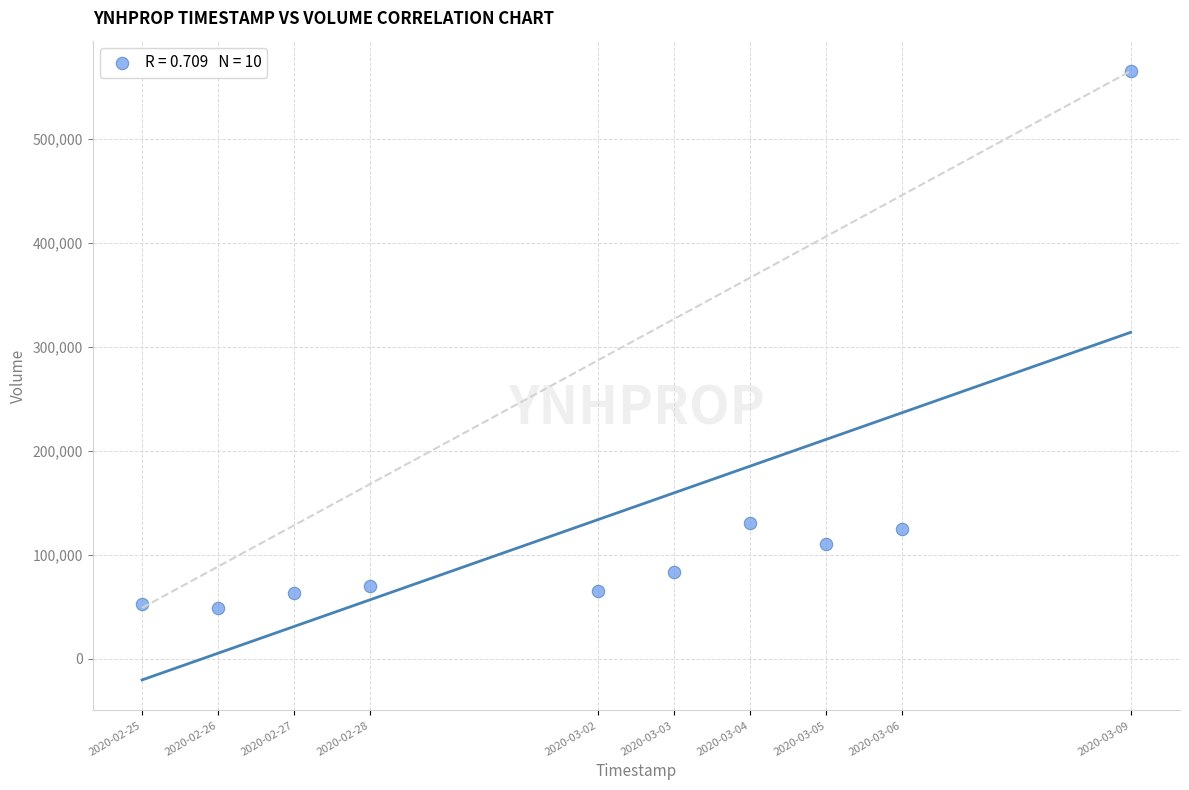

What is the range of X values (max minus min)?

1123200